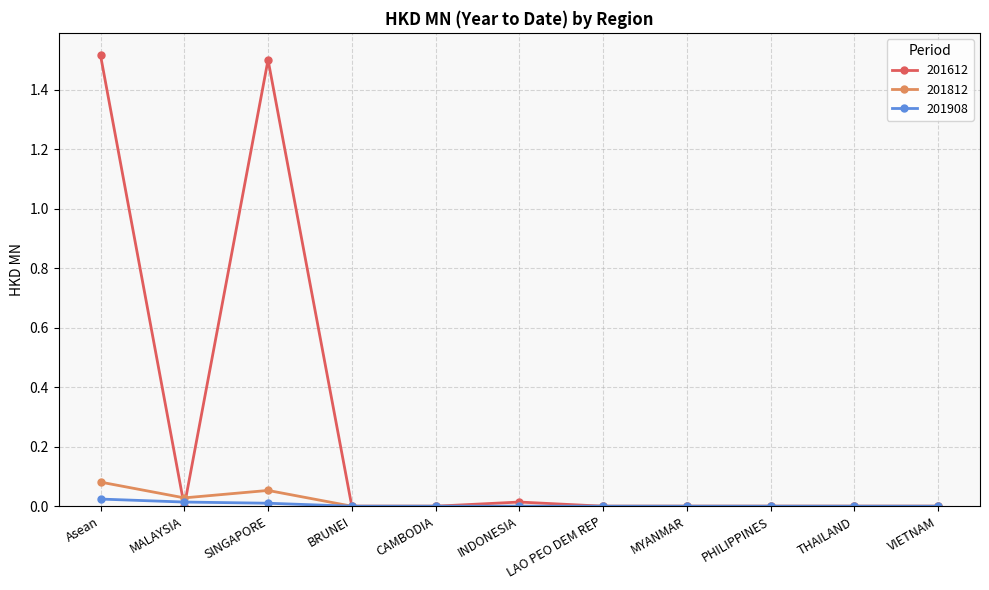

Which series has the widest spread of values?

201612